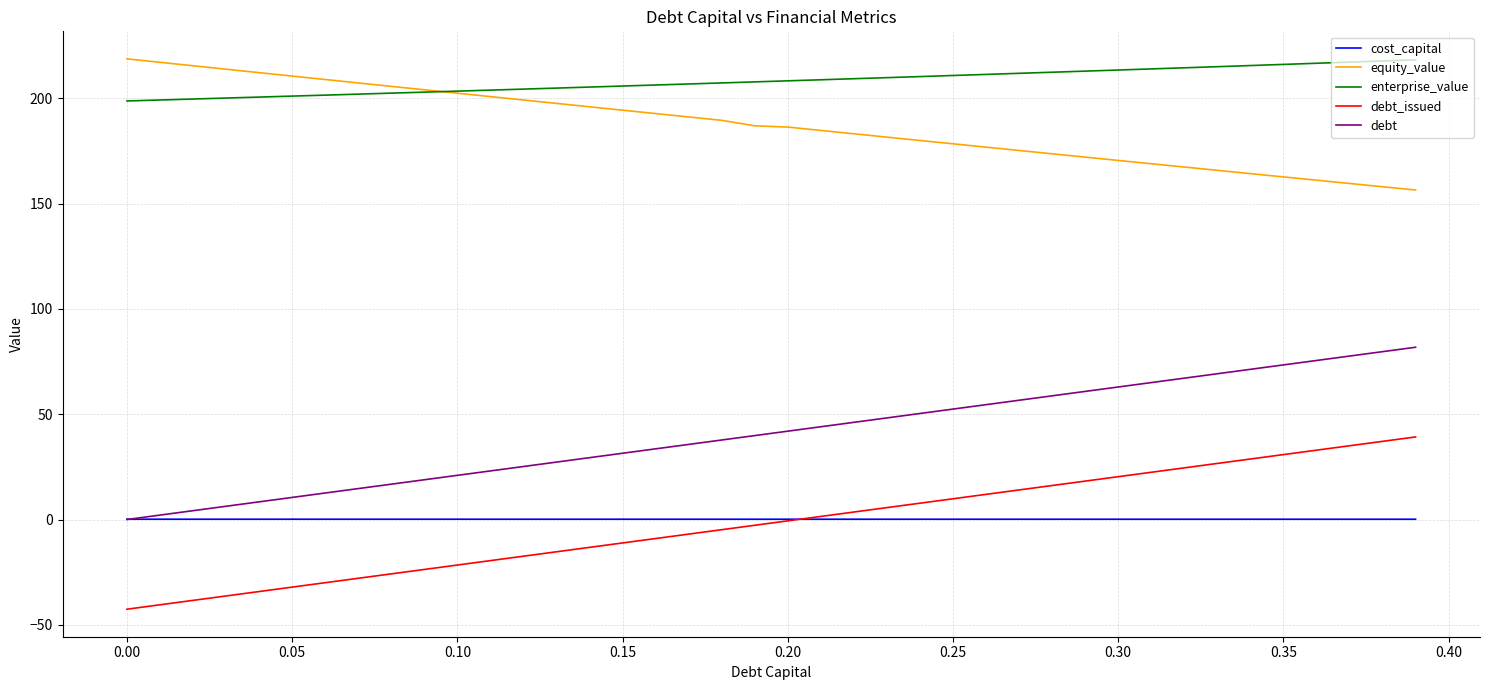

True or false: enterprise_value and debt_issued intersect in this chart.

False